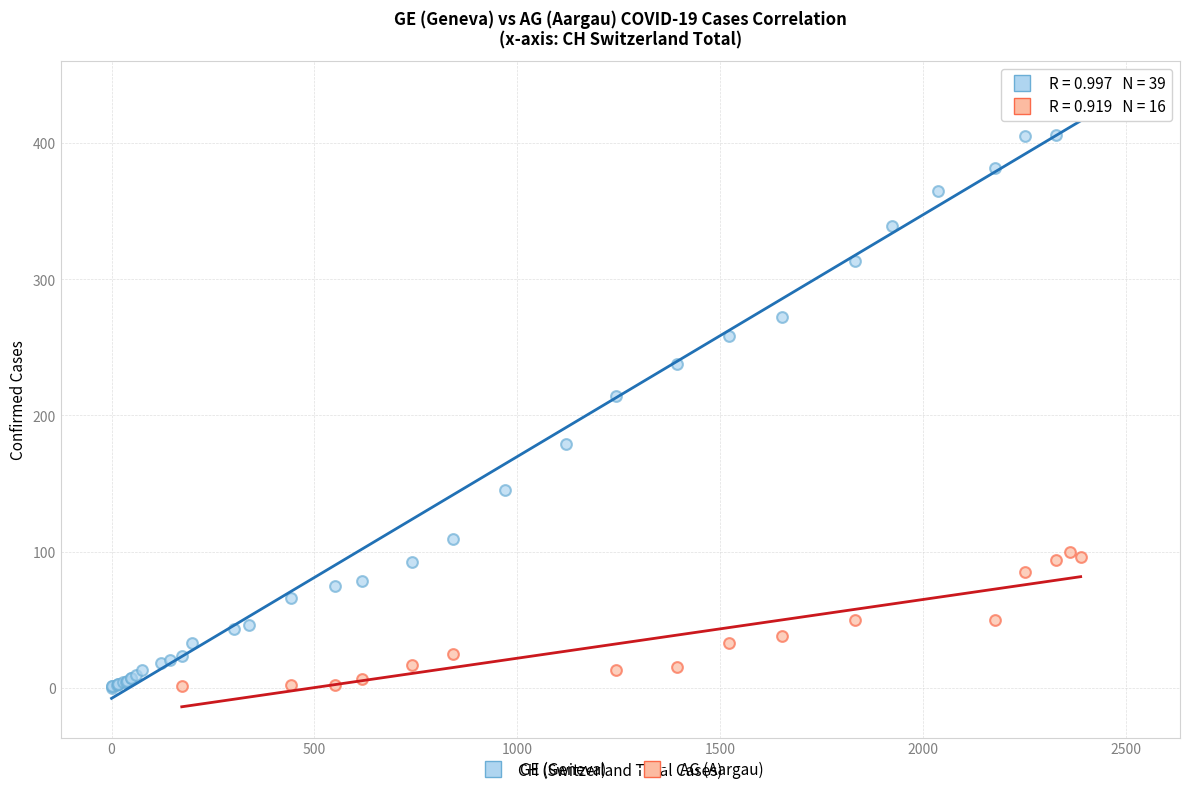

Which series reaches the maximum Y coordinate?

GE (Geneva)